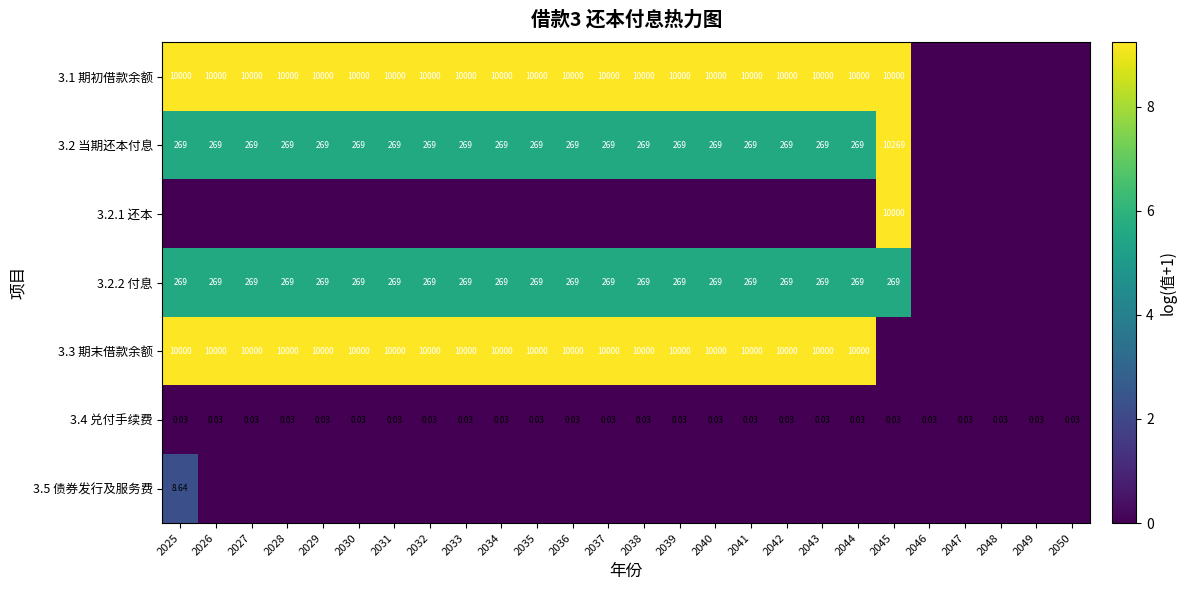

What is the spread (max minus min) of values at 2031?

9.2